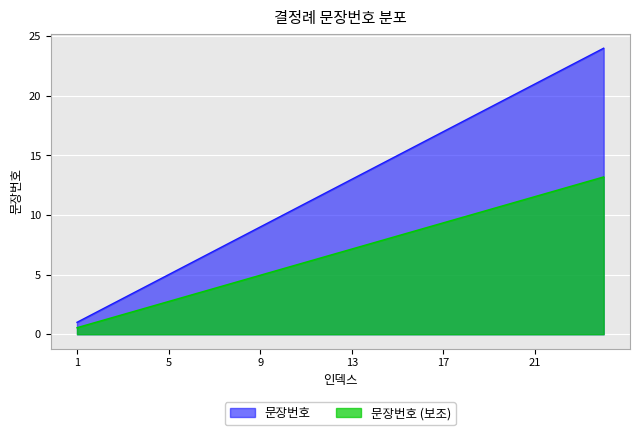

Reading left to right, transcribe all the data shown in this chart.

1=1	2=2	3=3	4=4	5=5	6=6	7=7	8=8	9=9	10=10	11=11	12=12	13=13	14=14	15=15	16=16	17=17	18=18	19=19	20=20	21=21	22=22	23=23	24=24